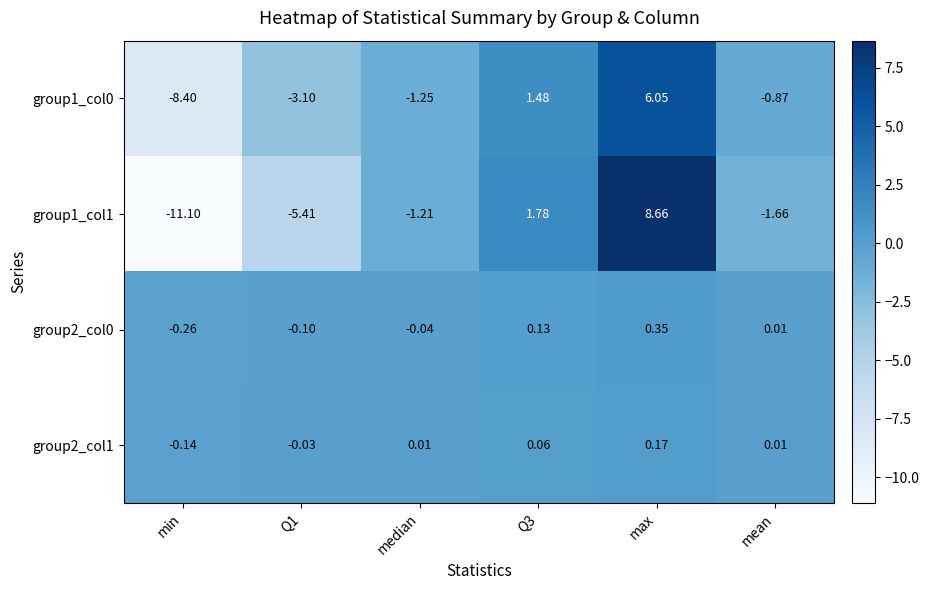

At which category does the chart reach its minimum across all series?

min